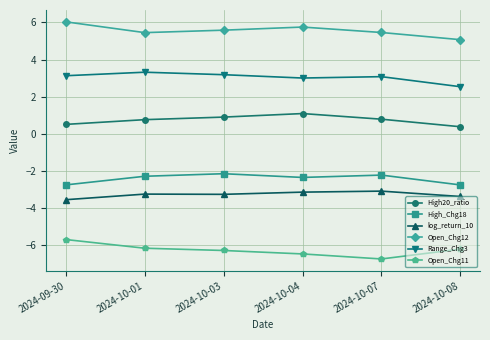

What is the approximate value of High_Chg18 at 2024-10-07?

-2.2